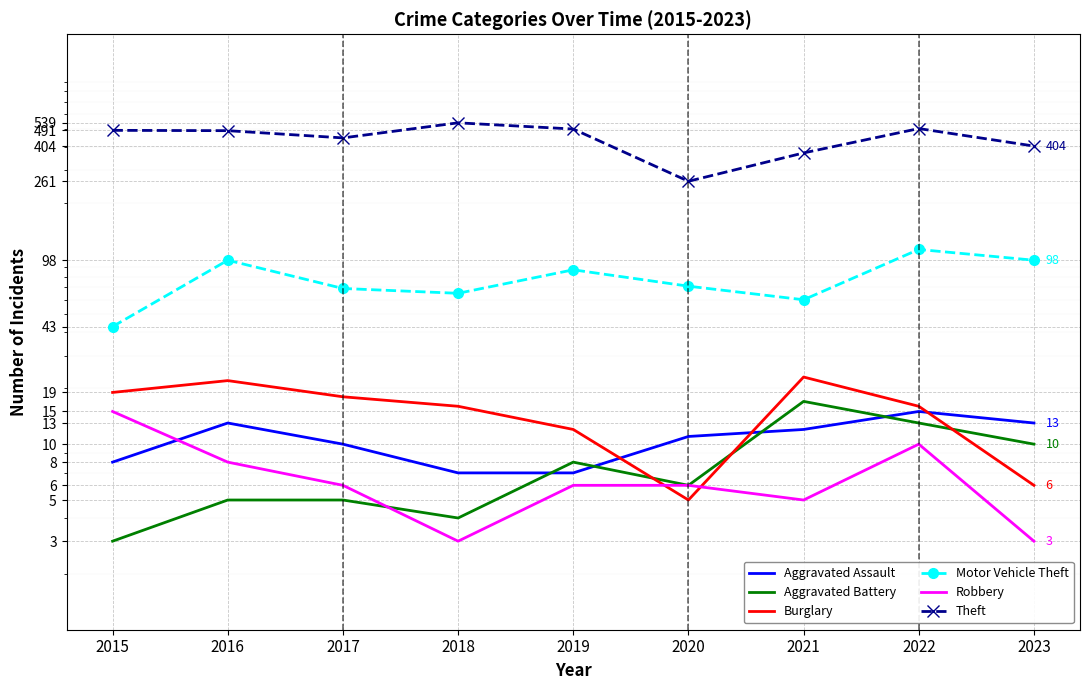

What is the sum of all Theft values?

4003